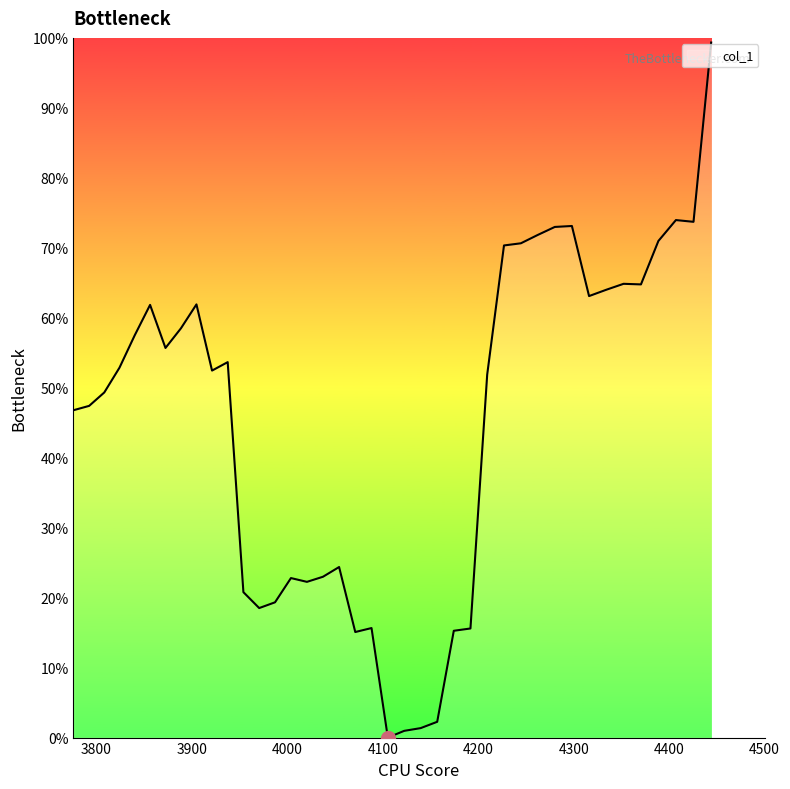

Does the chart display data point markers on the line(s)?

No